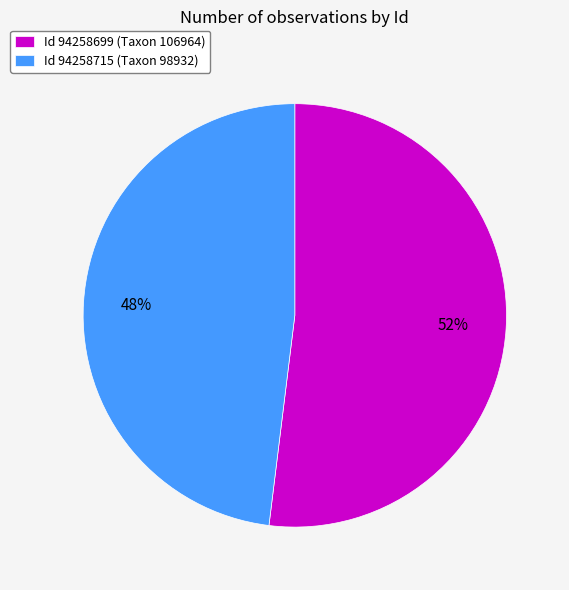

Rank the categories by value from lowest to highest.

Id 94258715 (Taxon 98932), Id 94258699 (Taxon 106964)